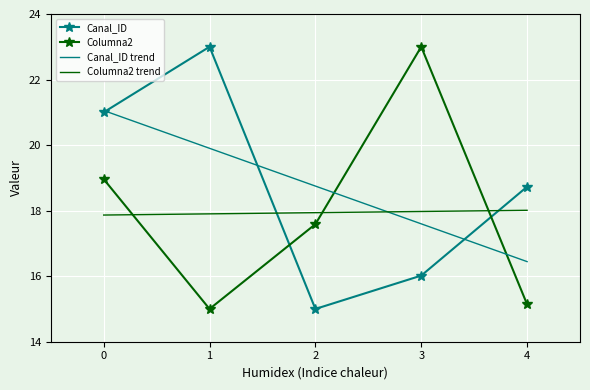

How many intersections are there between Canal_ID trend and Columna2?

2